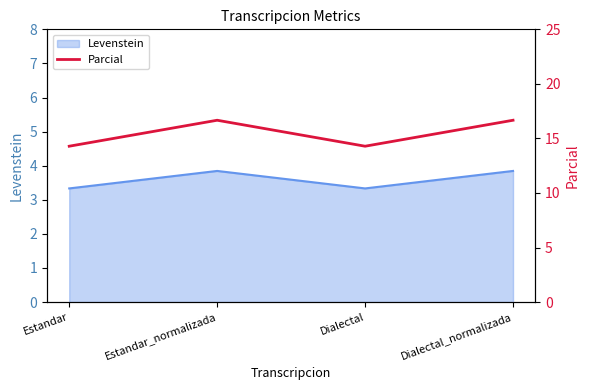

Where is the first local maximum?

Estandar_normalizada